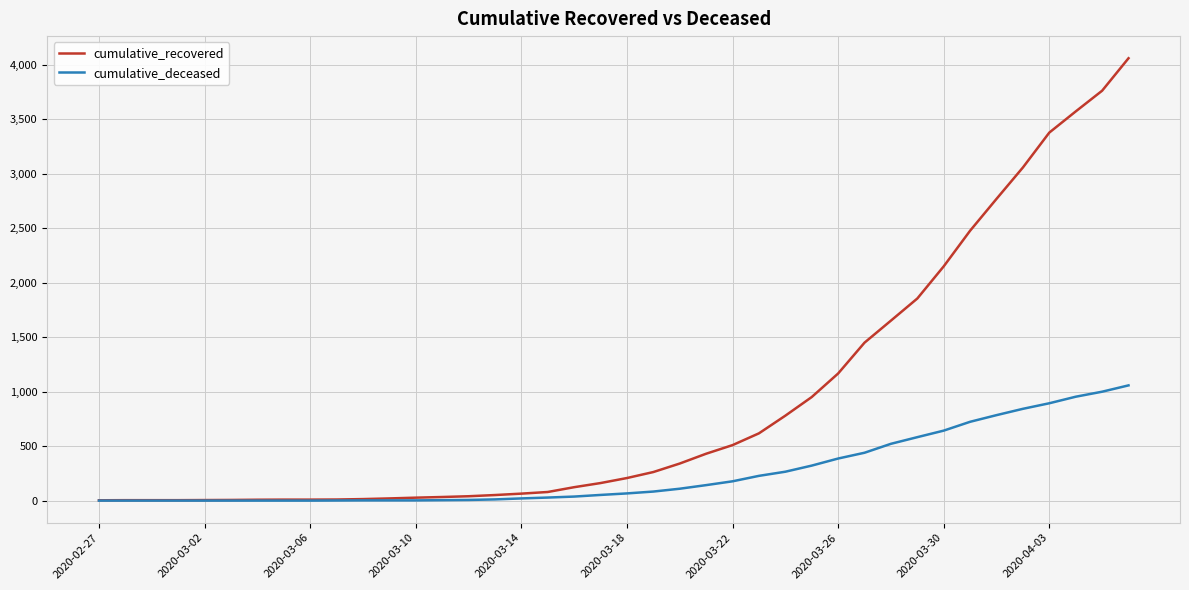

What is the difference between the maximum and minimum values in the cumulative_deceased series?

1057